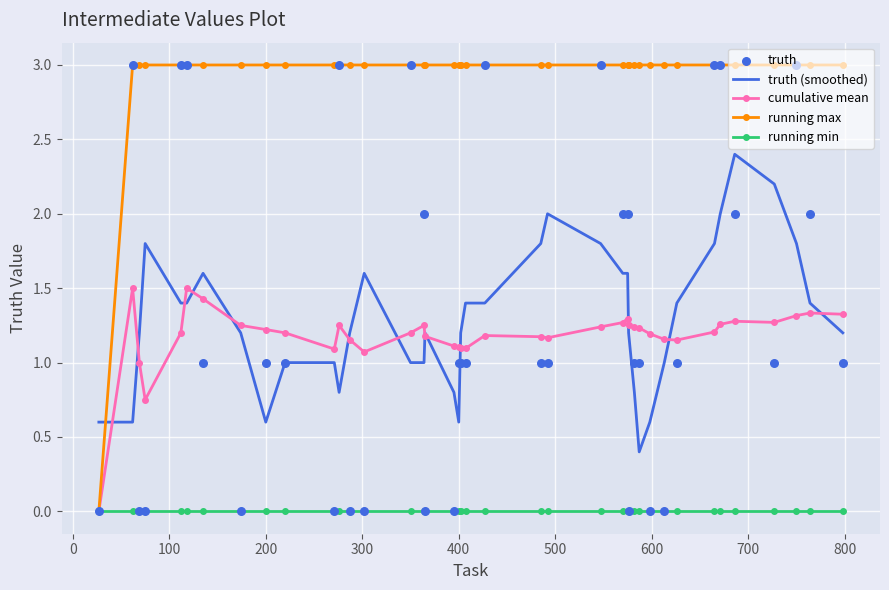

Which series reaches the minimum Y coordinate?

cumulative mean